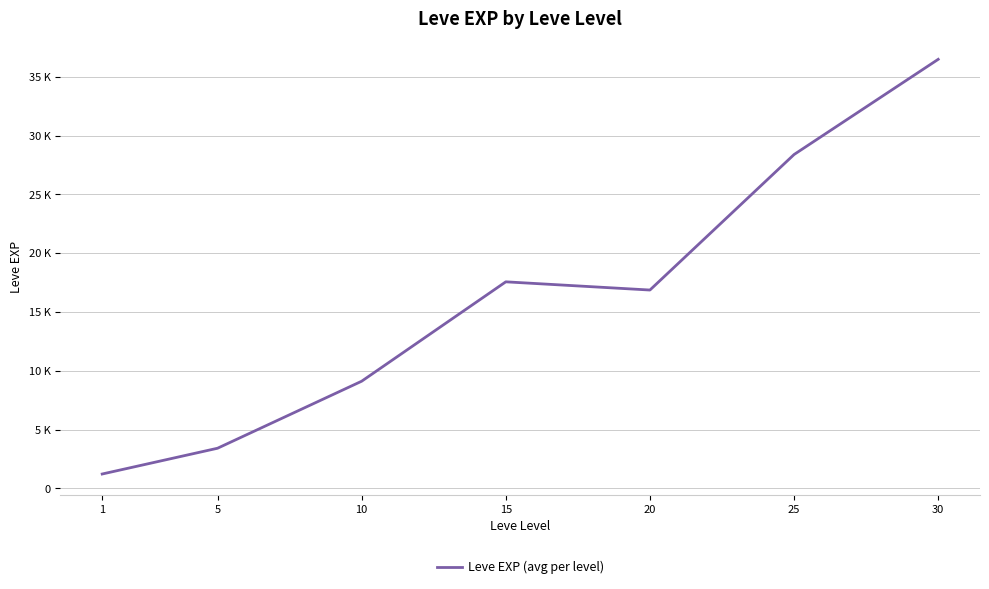

The chart shows a value of 28393.3 at 25. True or false?

True